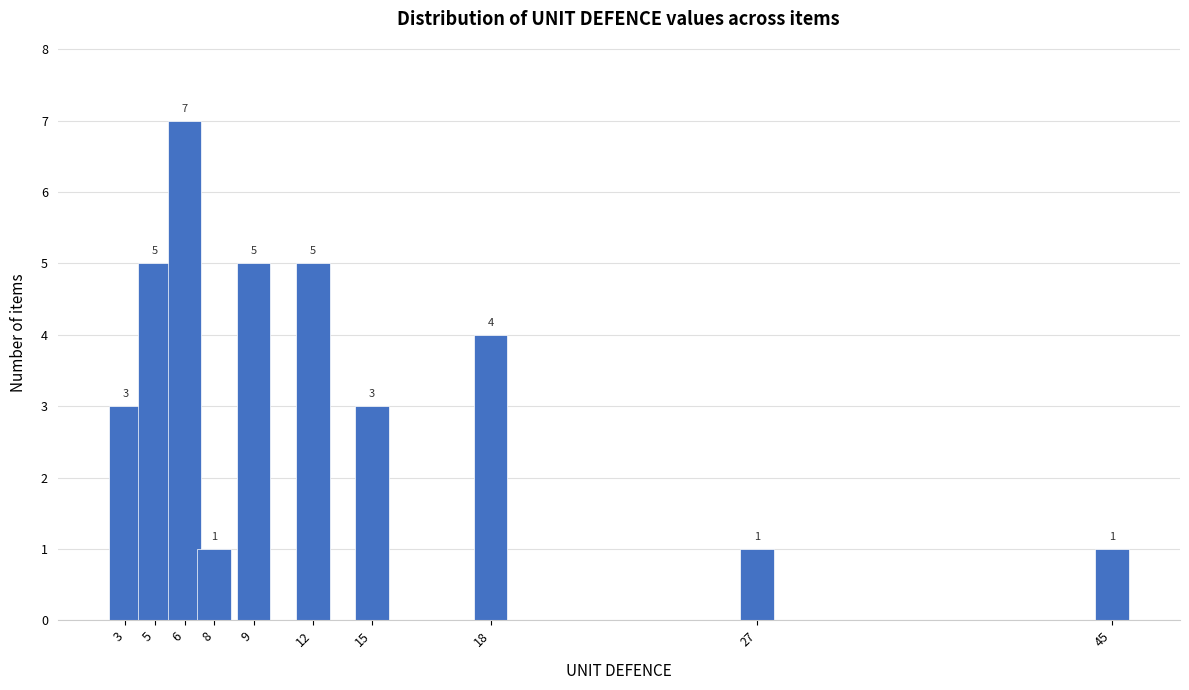

Reading left to right, list all the values displayed in this chart.

3	5	7	1	5	5	3	4	1	1